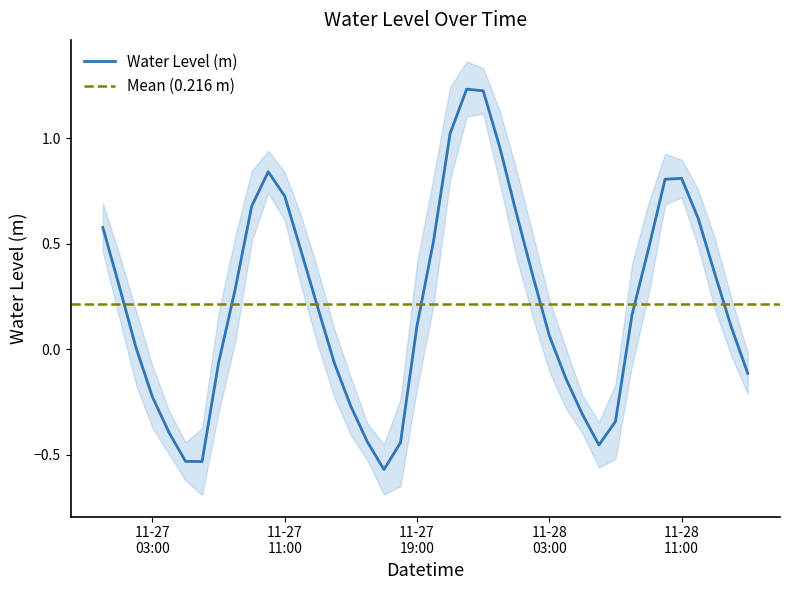

Is this an area chart (filled region under the line)?

No